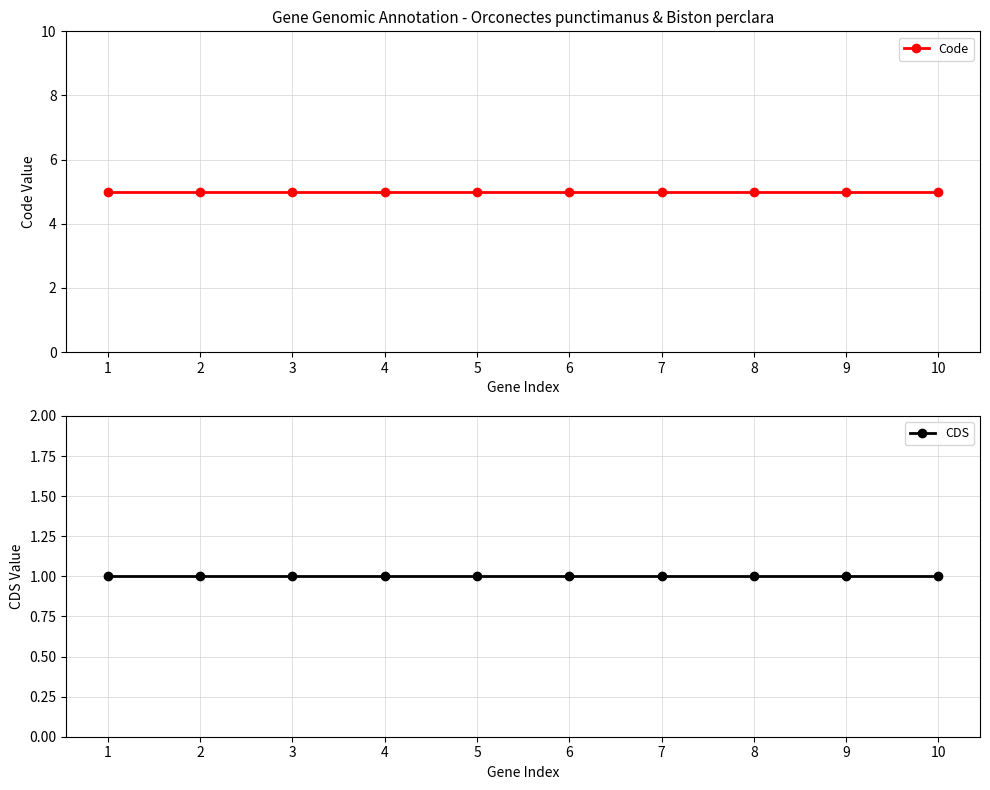

Reading left to right, extract all data points from this chart.

Code: 5	5	5	5	5	5	5	5	5	5
CDS: 1	1	1	1	1	1	1	1	1	1